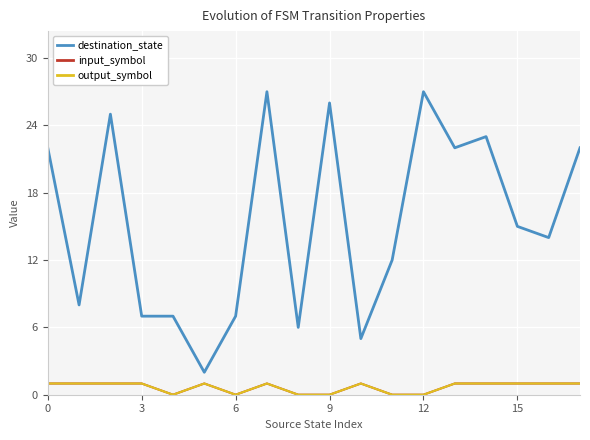

What is the difference between the second highest and minimum values in the destination_state series?

25